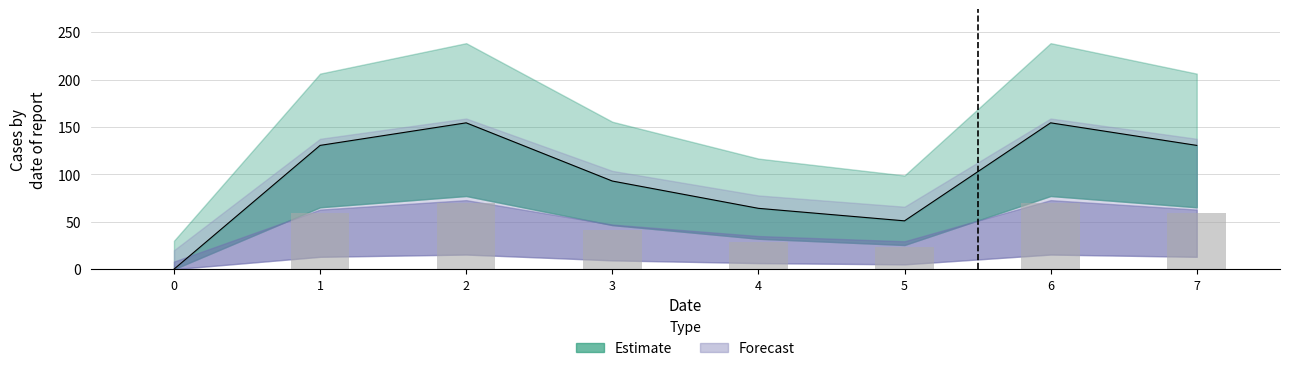

Reading right to left, transcribe all the data shown in this chart.

130.6	154.4	51.0	64.2	93.0	154.4	130.6	0.0